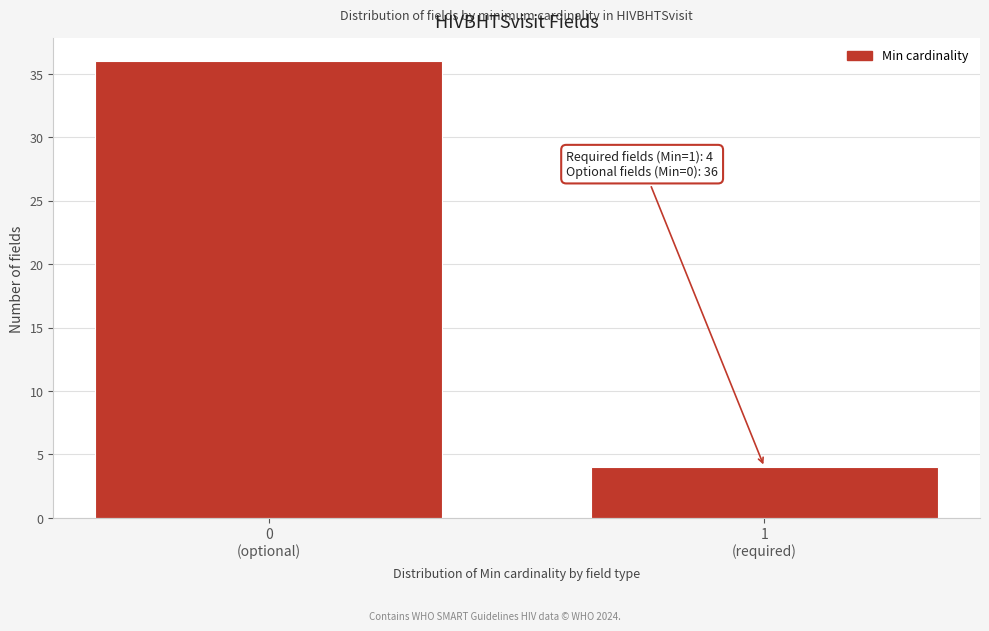

Reading left to right, list all the values displayed in this chart.

36	4